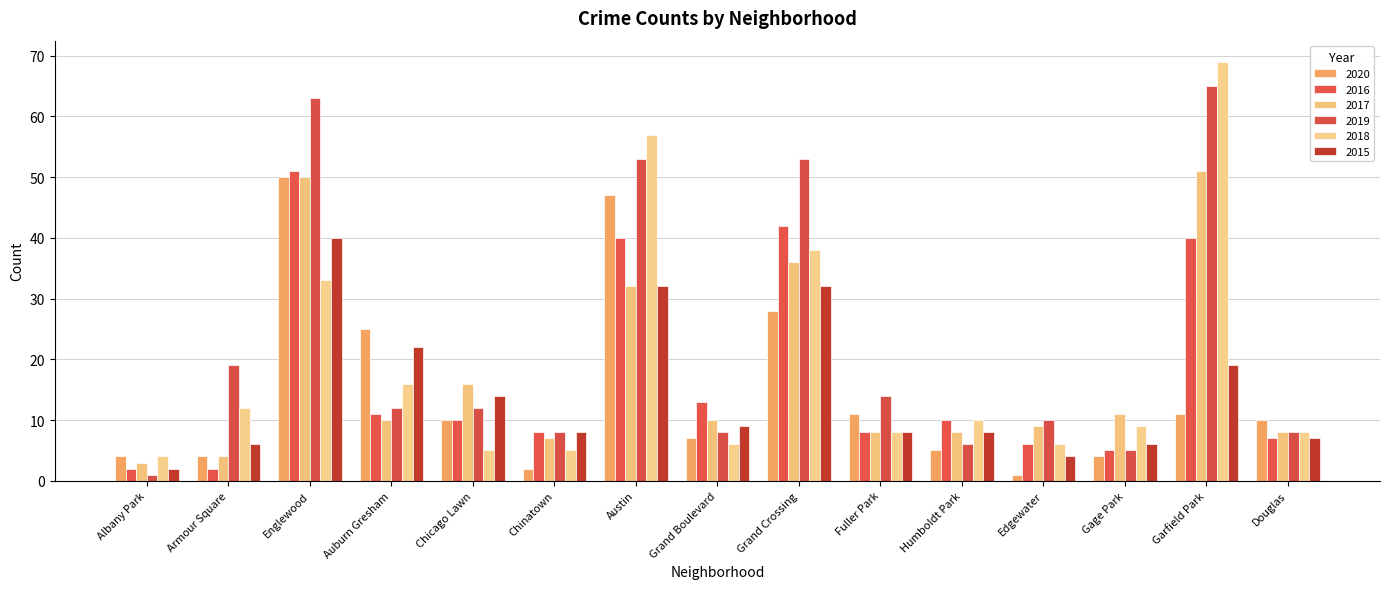

What is the difference between the 2015 values at Albany Park and Gage Park?

4